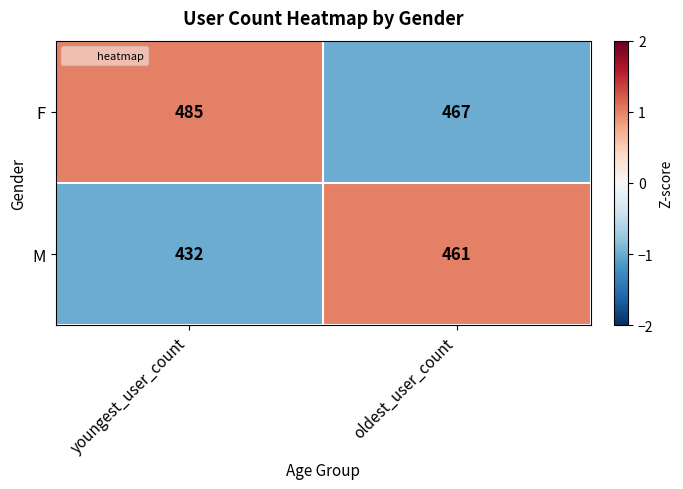

Reading right to left, transcribe all the data shown in this chart.

F: 467	485
M: 461	432